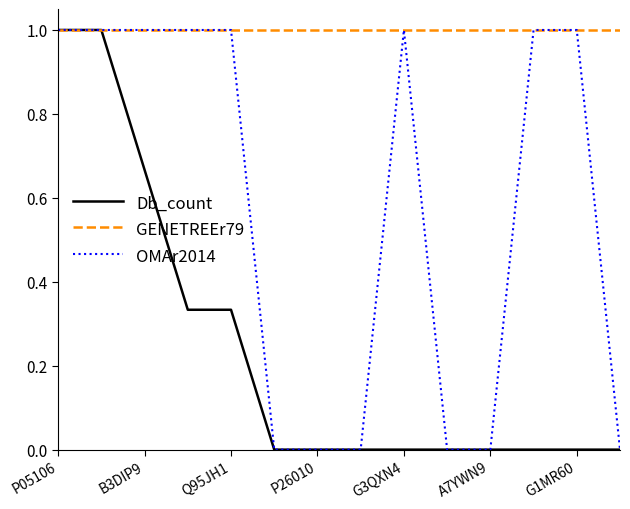

Which series has the largest total across all categories?

GENETREEr79